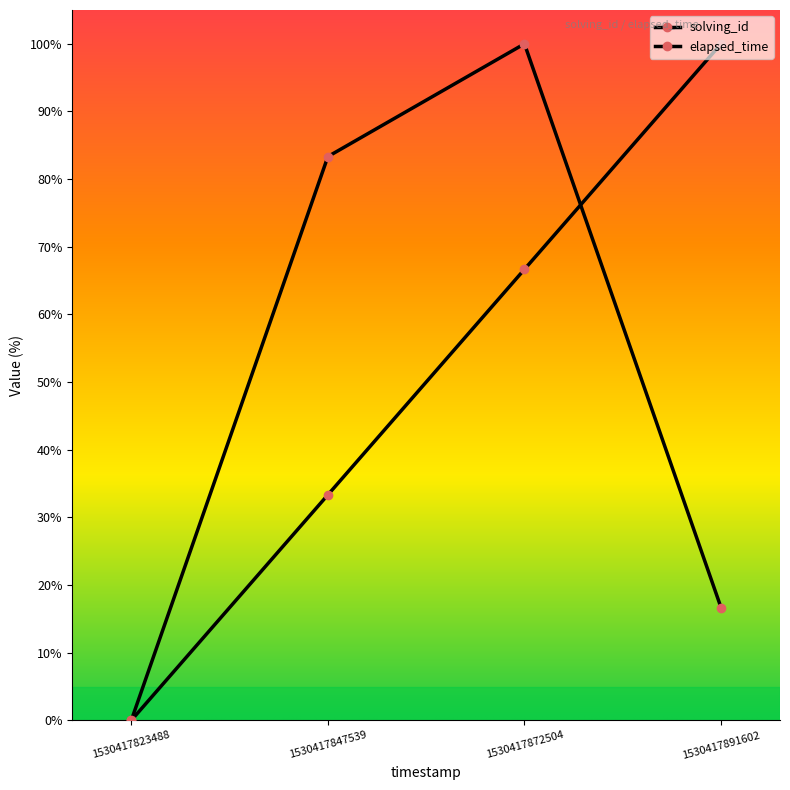

How many values in the elapsed_time series exceed 83?

2